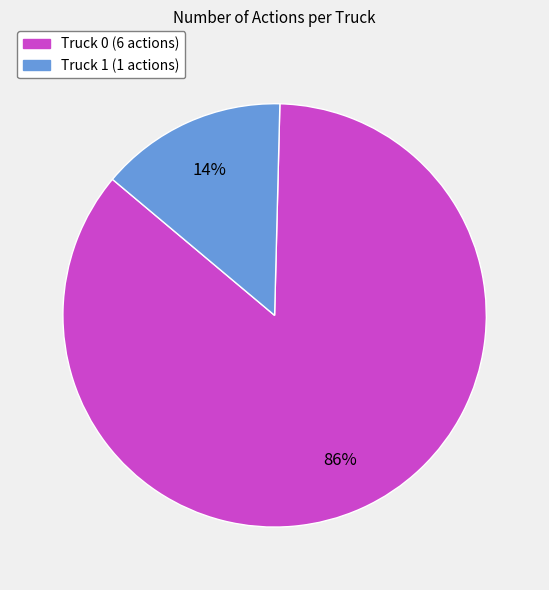

To the nearest percent, what percentage of the pie is Truck 0?

86%